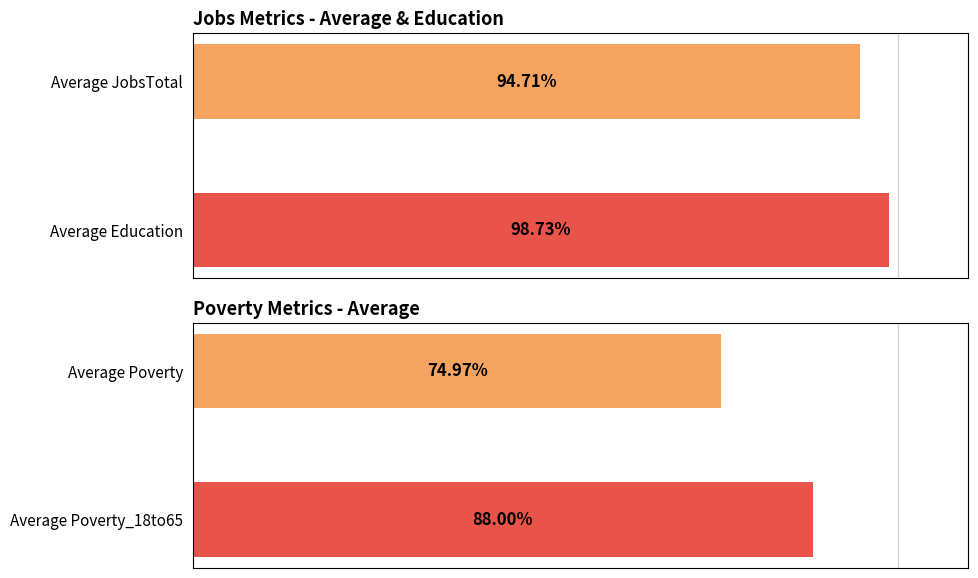

The chart shows a value of 58.3 at Average Education. True or false?

False